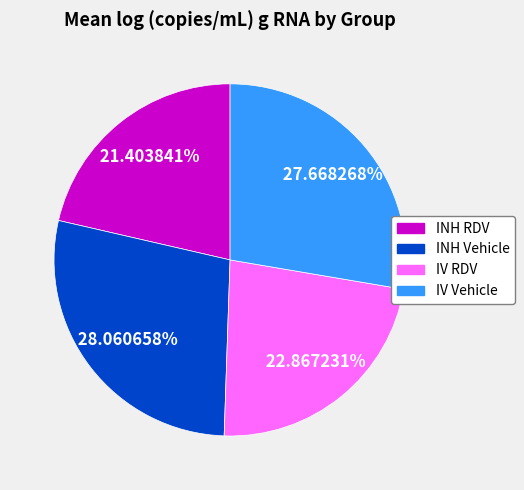

Is there any slice that represents more than half of the pie?

No